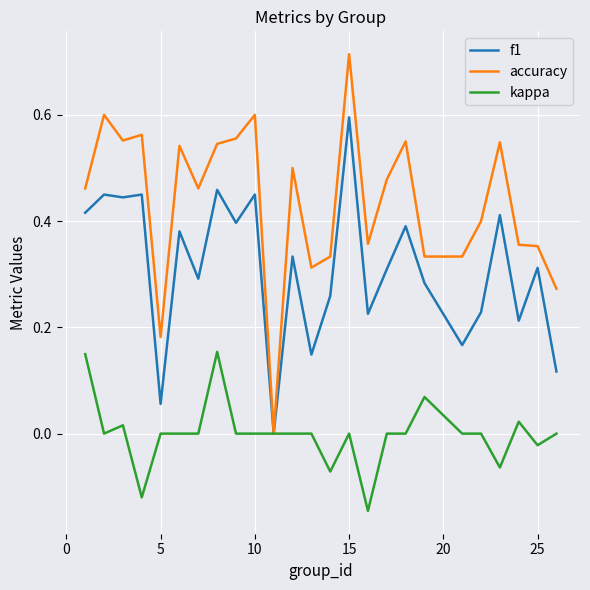

Rank the series by their average value, from lowest to highest.

kappa, f1, accuracy